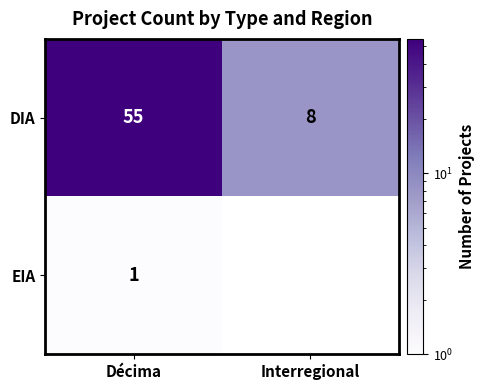

Which category has the highest value across all series?

Décima